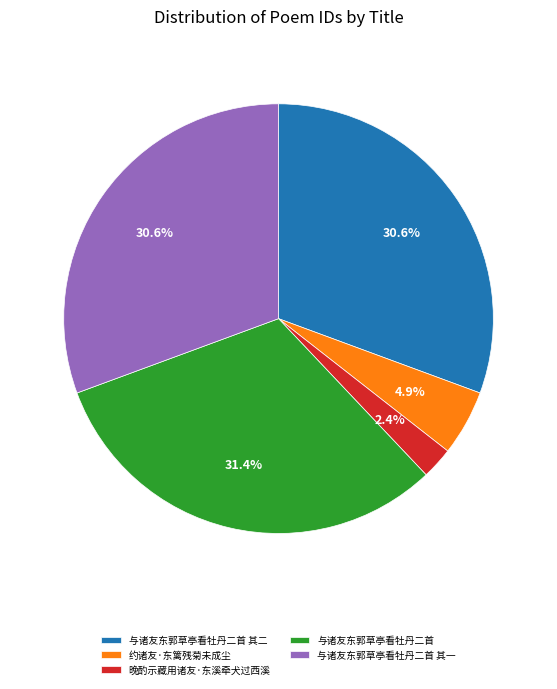

What portion of the pie excludes 约诸友·东篱残菊未成尘?

95.1%